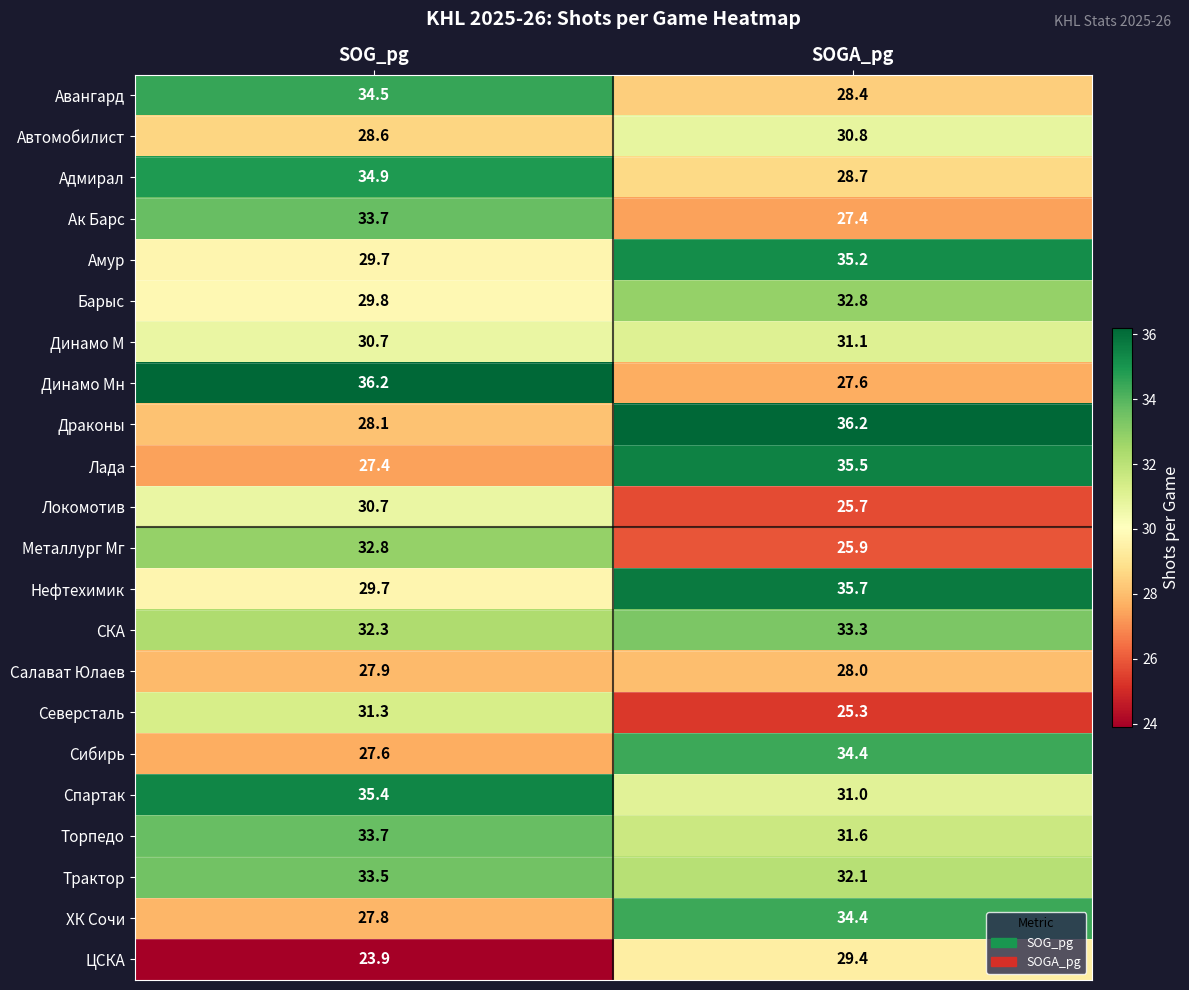

What is the greatest value displayed?

36.2